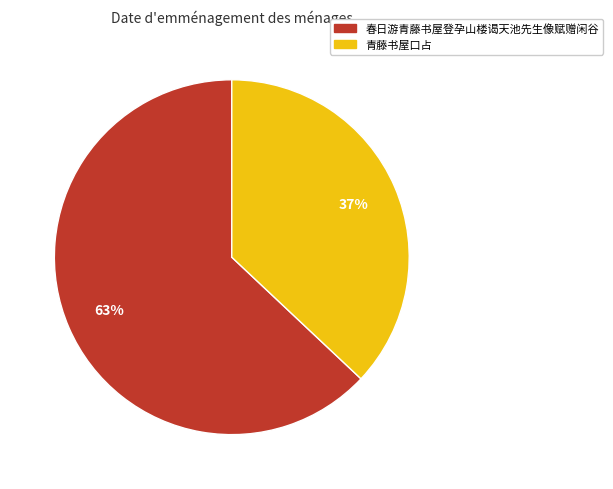

How many slices are in this pie chart?

2